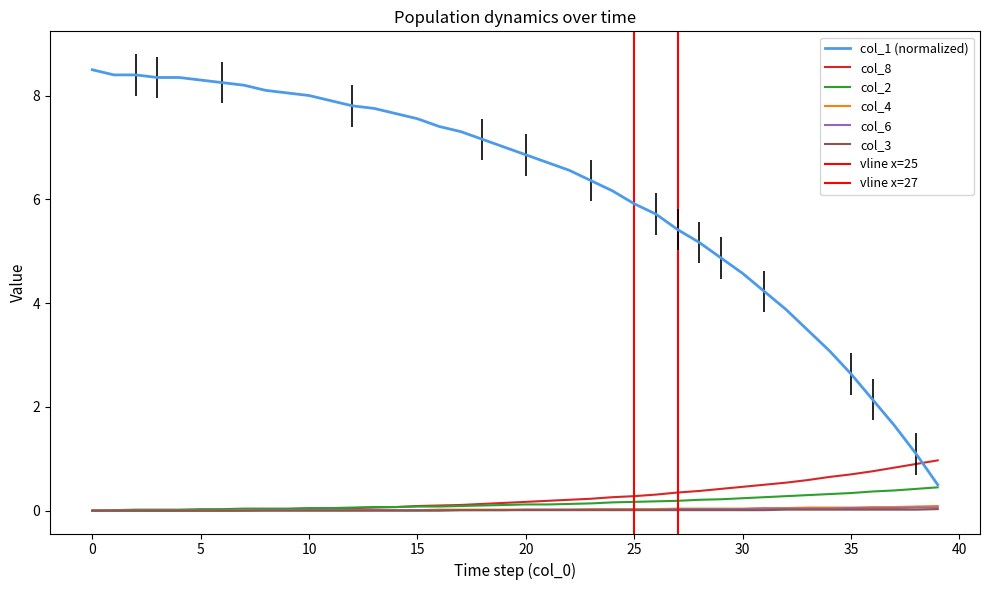

Does the chart display data point markers on the line(s)?

No